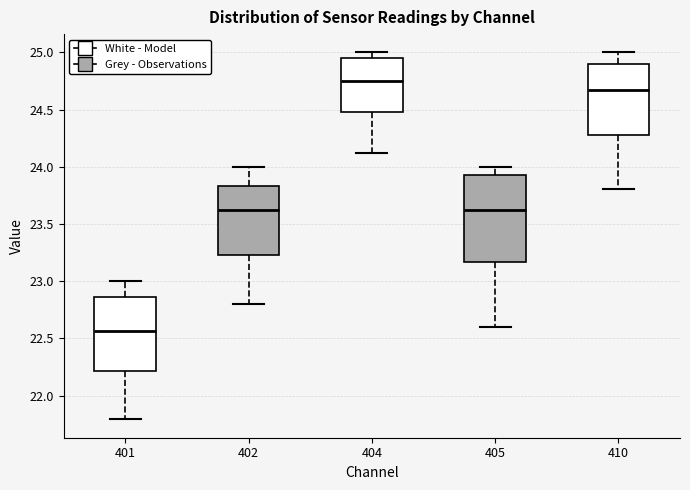

Where is the upper edge of the box at x = 401 on the y-axis? The values are not printed on the chart, so give them approximately, as read against the axis.

22.85